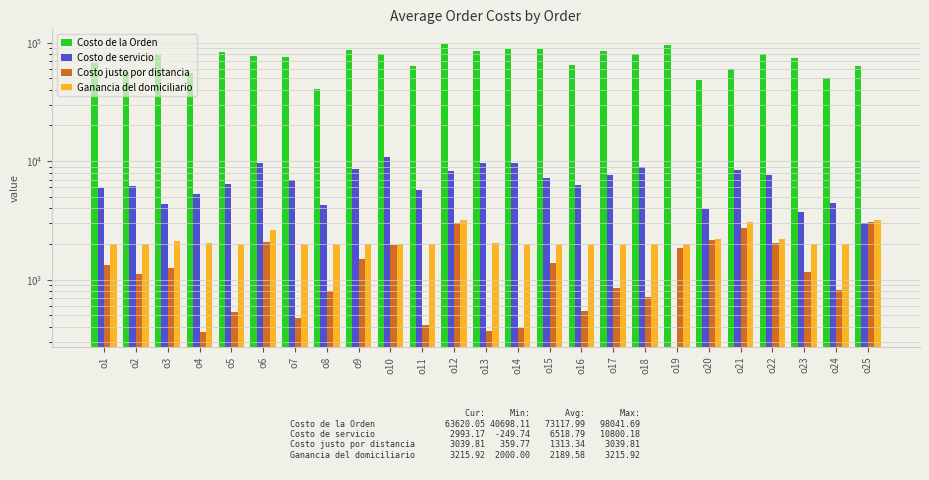

Does the chart contain stacked bars?

No